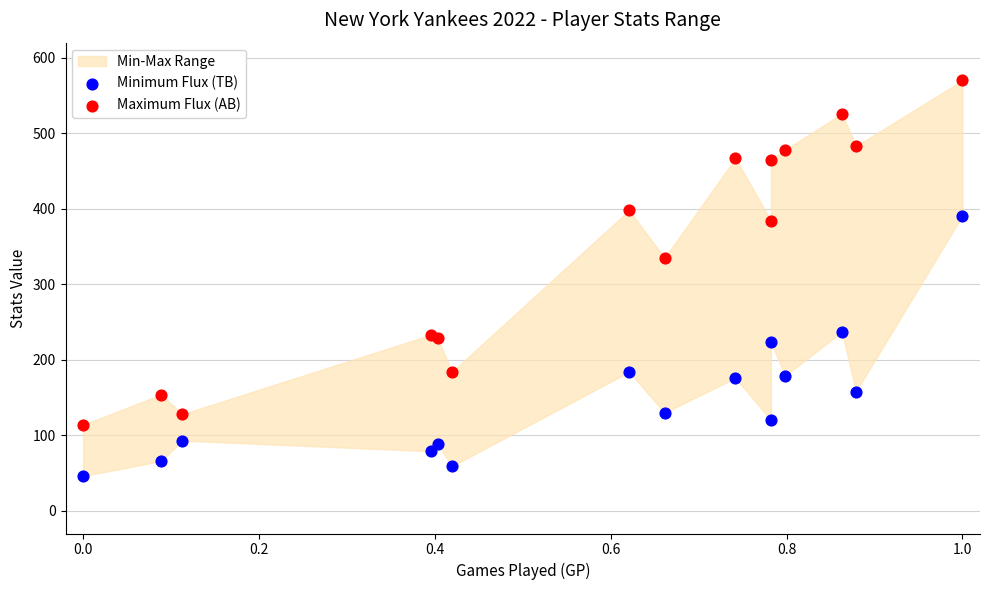

Which series contains the lowest Y value?

Minimum Flux (TB)